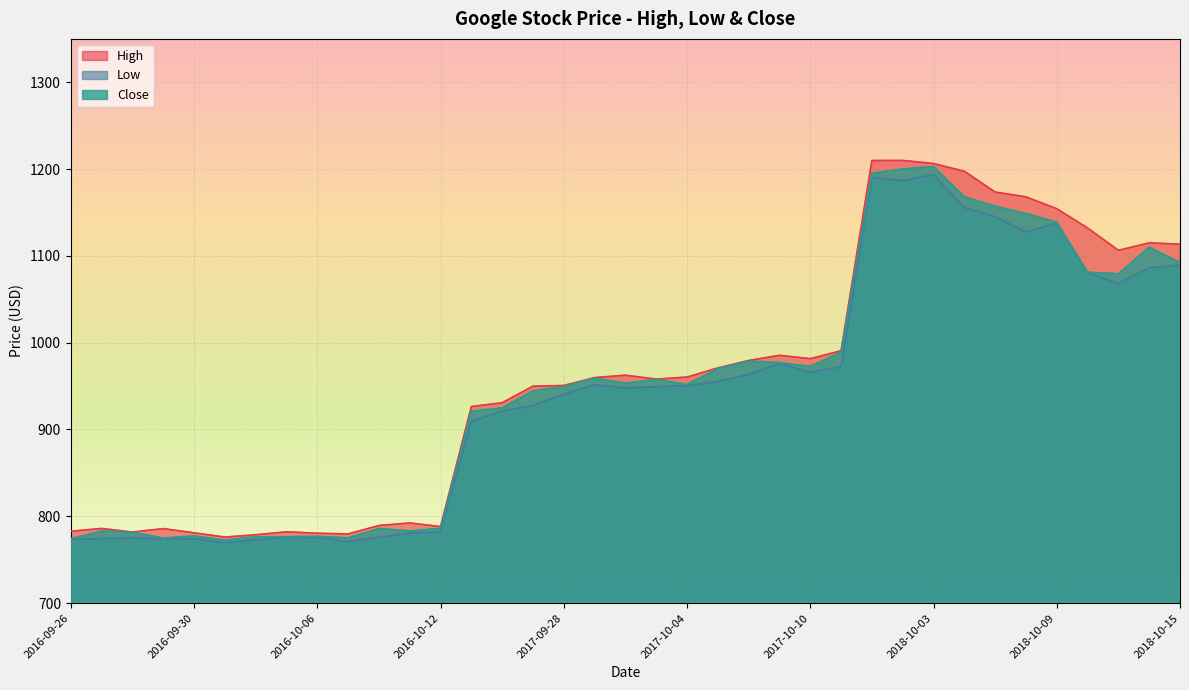

The value of Close at 2018-10-05 is 1157.3. True or false?

True